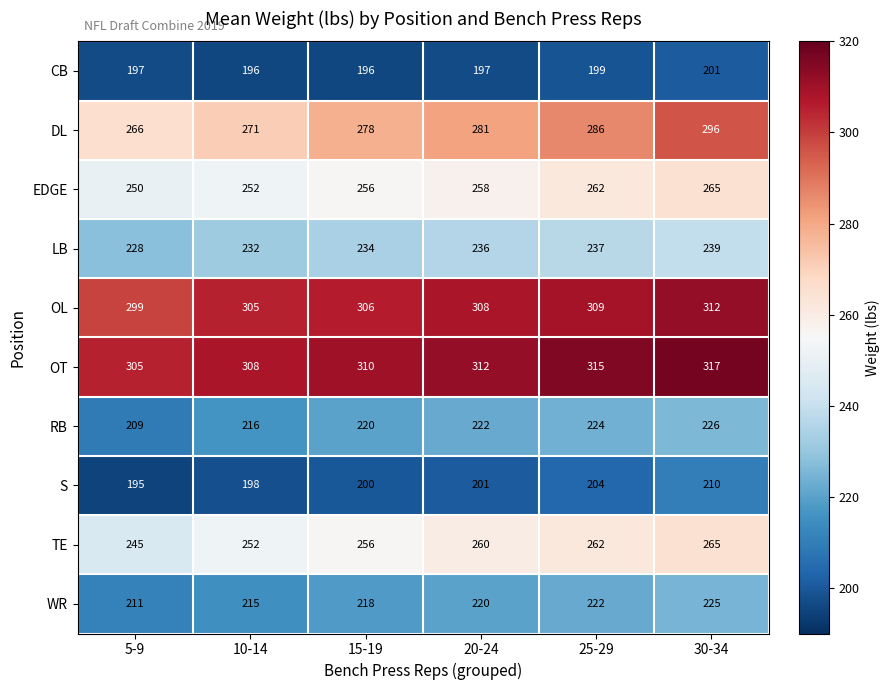

What is the difference between the second highest and minimum values in the LB series?

9